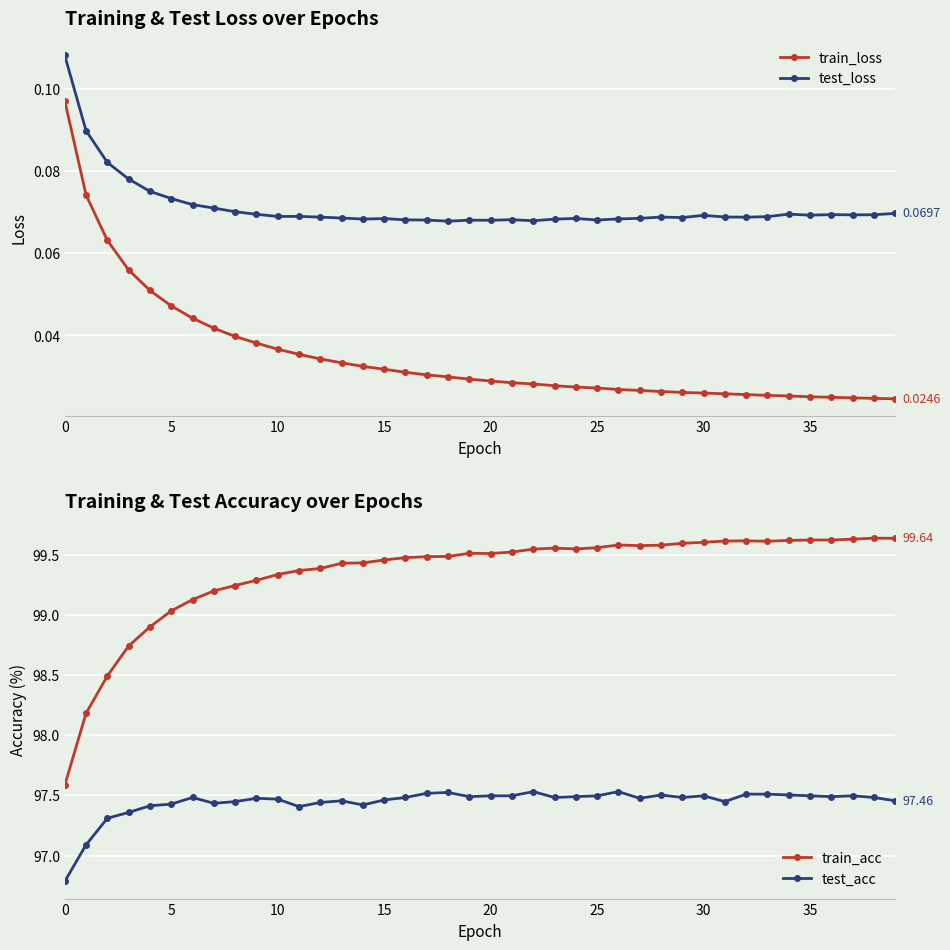

What is the highest value of the train_loss series?

0.1